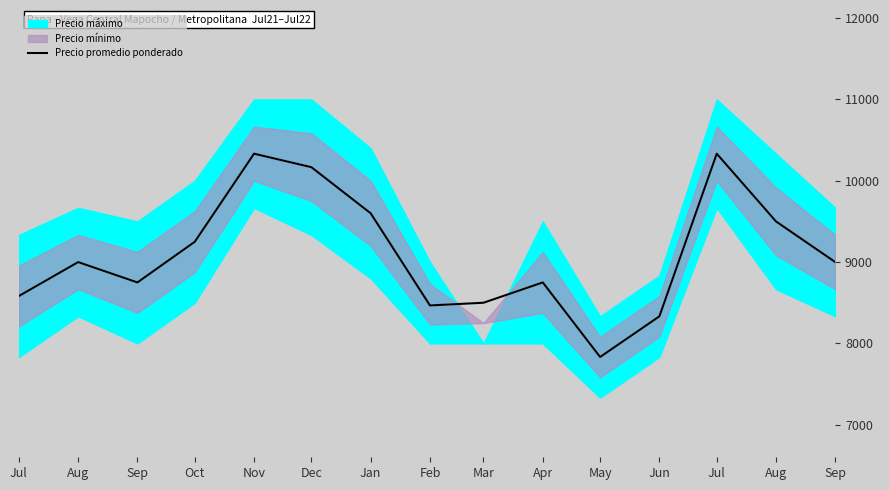

Reading left to right, list all the values displayed in this chart.

Jul=8583	Aug=9000	Sep=8750	Oct=9250	Nov=10333	Dec=10167	Jan=9600	Feb=8467	Mar=8500	Apr=8750	May=7833	Jun=8333	Jul=10333	Aug=9500	Sep=9000